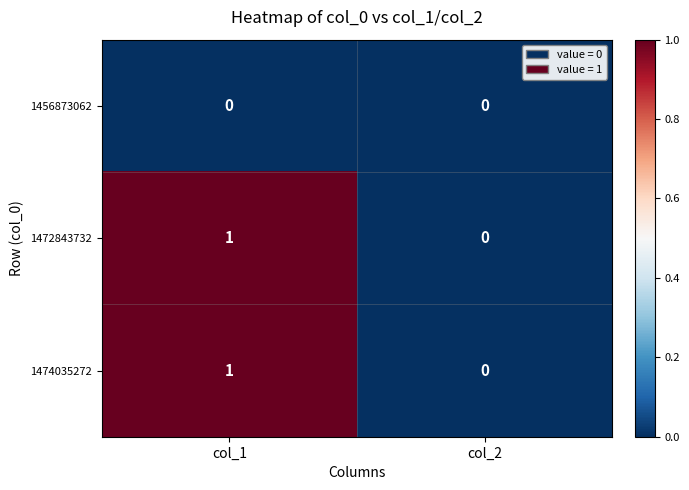

Which category has the highest value across all series?

col_1